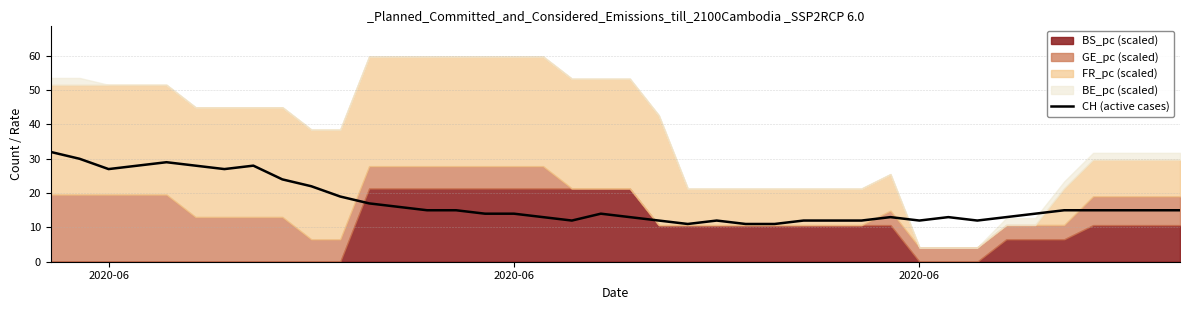

How many points are higher than both their immediate neighbors (excluding endpoints)?

6